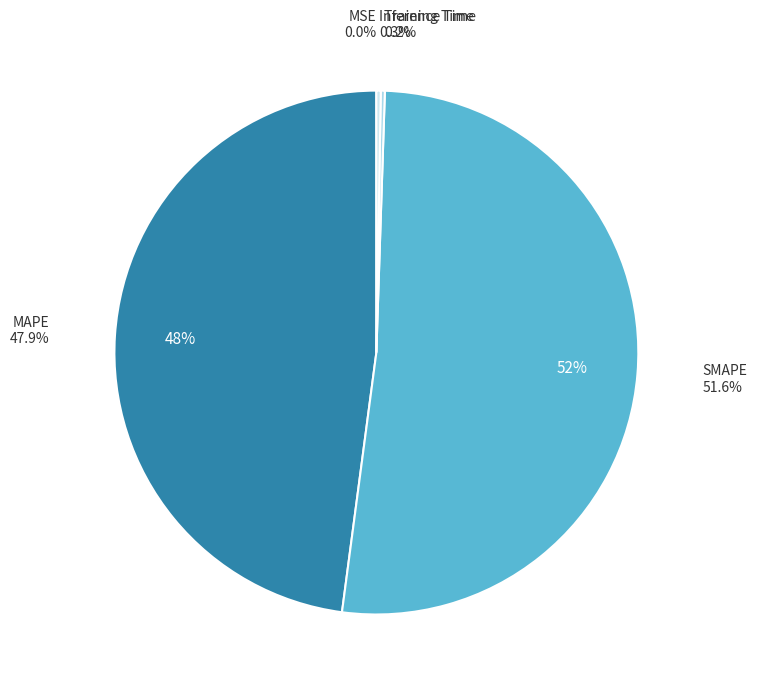

What percentage is NOT represented by MSE?

100.0%